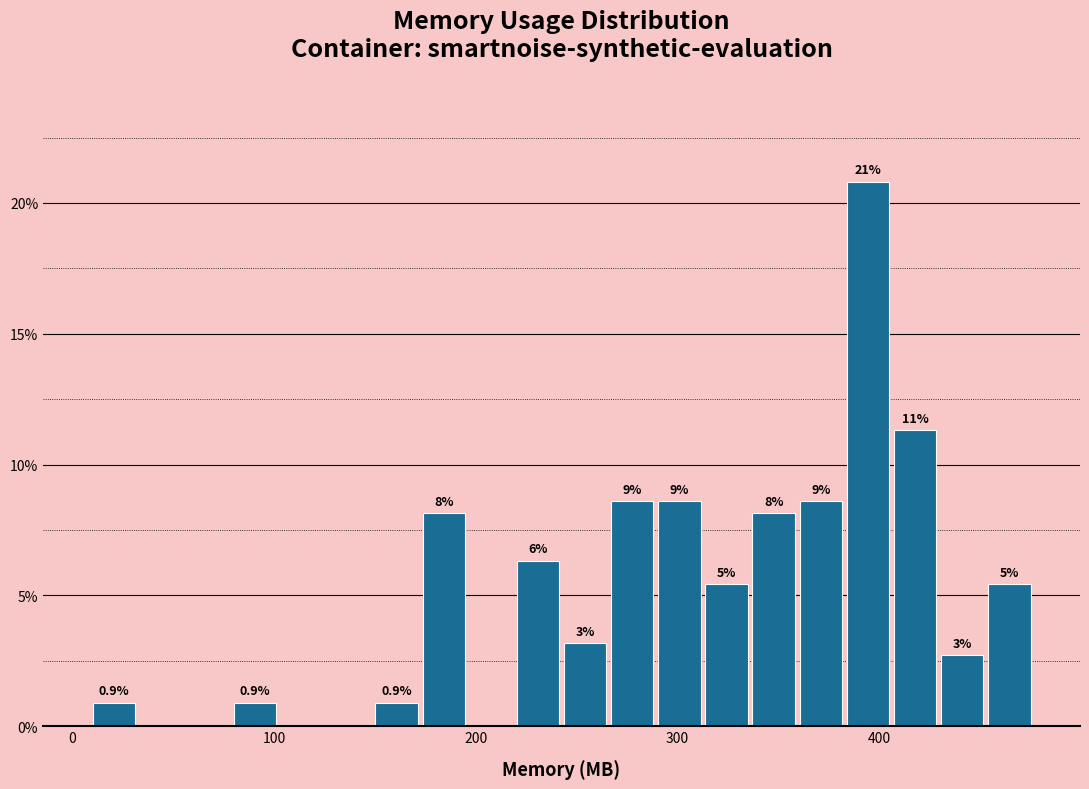

Around what value on the x-axis is the tallest bar? Give the approximate position of its centre, as read against the axis.

390